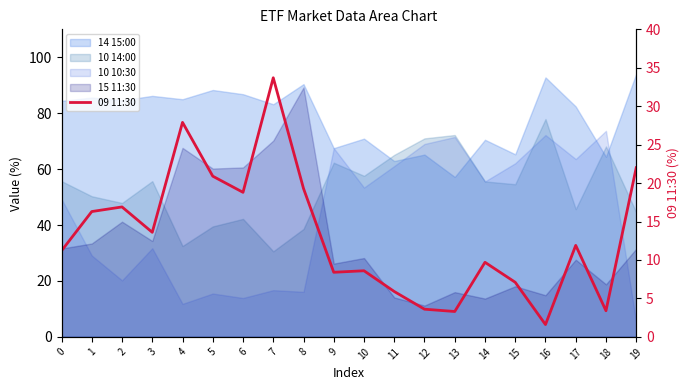

At which category does the data reach its first local peak?

2